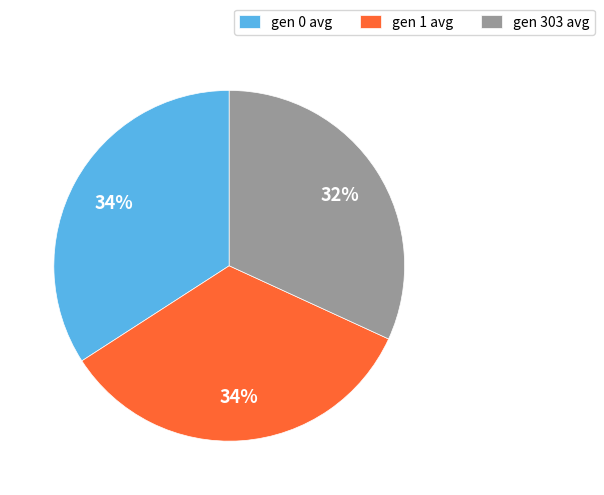

Do gen 0 avg and gen 303 avg together represent more than half of the pie?

Yes